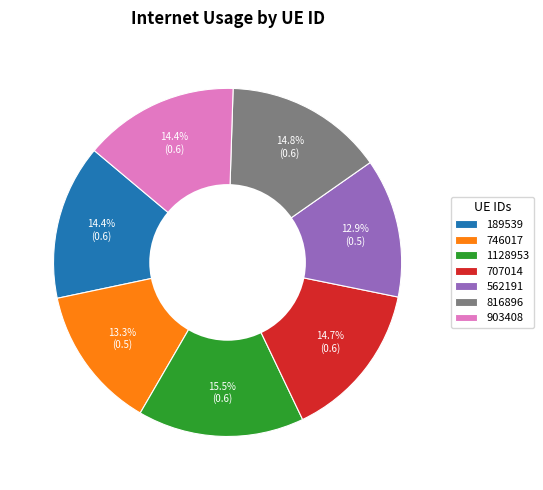

The 903408 slice represents 23% of the pie. True or false?

False